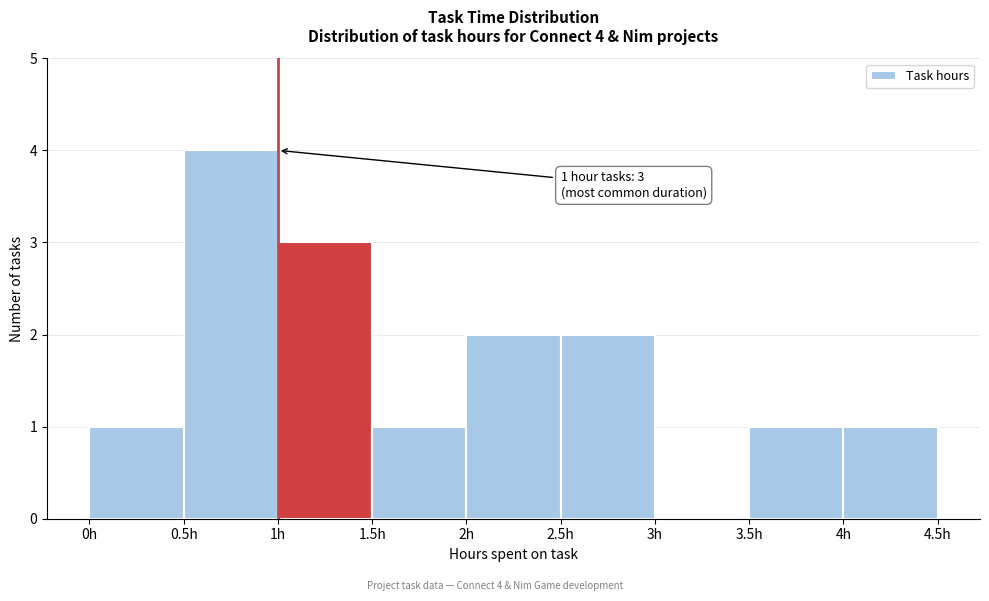

Which range on the x-axis has the tallest bar?

0.5 to 1.0